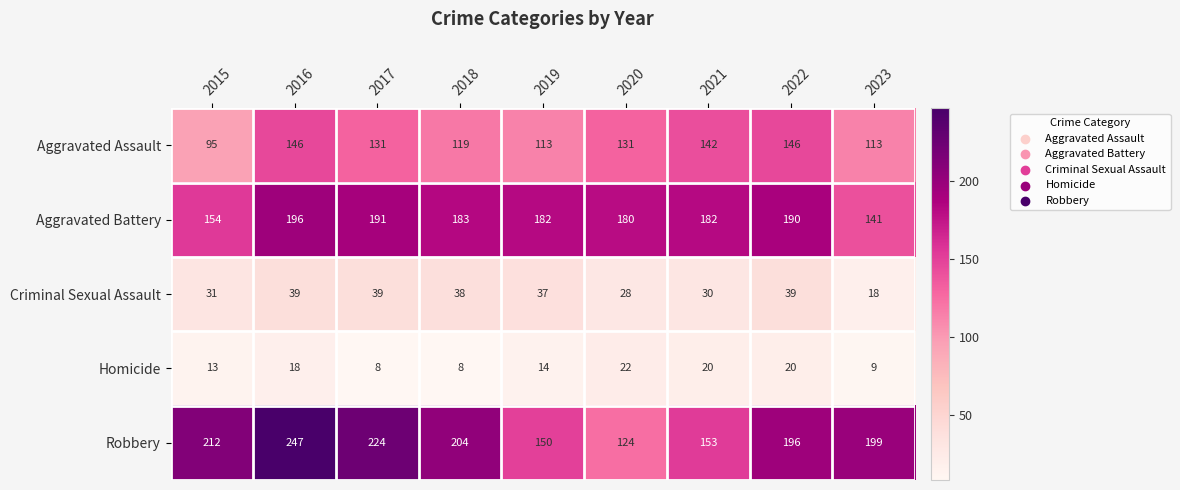

List the series in order of their peak value, lowest first.

Homicide, Criminal Sexual Assault, Aggravated Assault, Aggravated Battery, Robbery